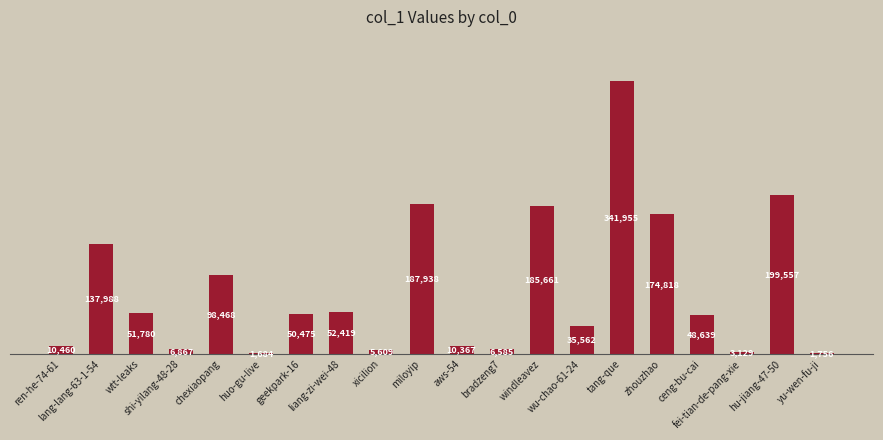

Which category has the highest value across all series?

tang-que